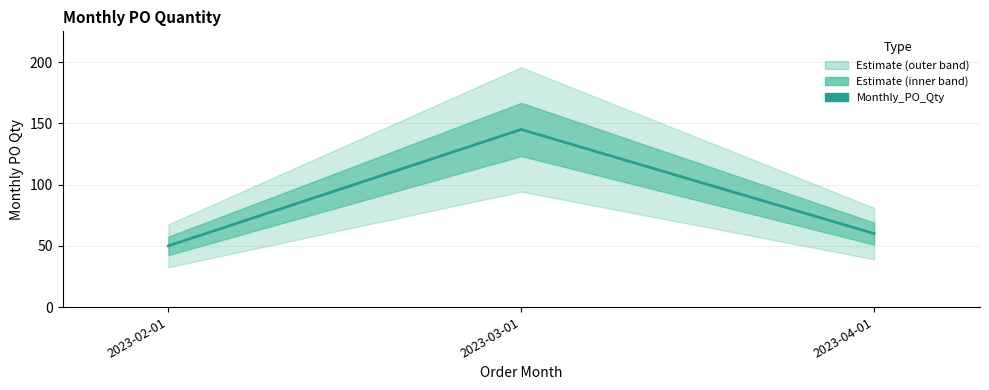

Where is the data nearest to the value 97?

2023-04-01